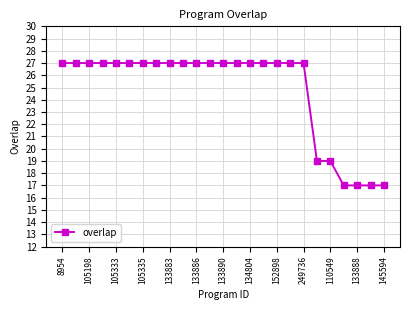

What is the sum of all values?

619